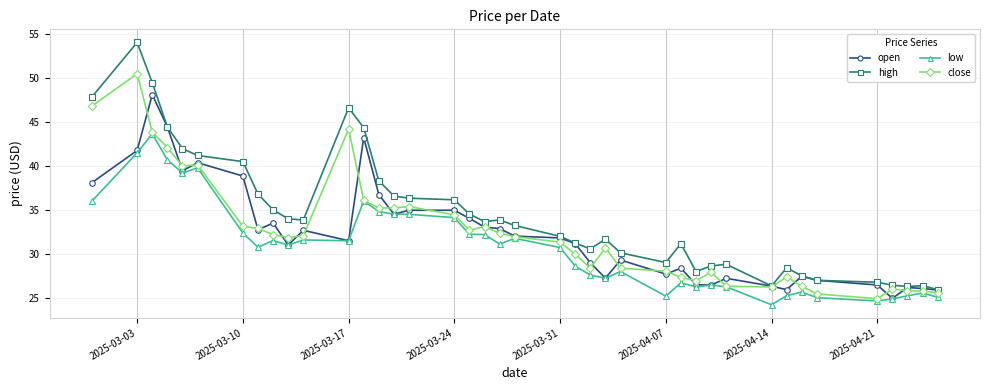

At how many categories does at least one series exceed 46?

4